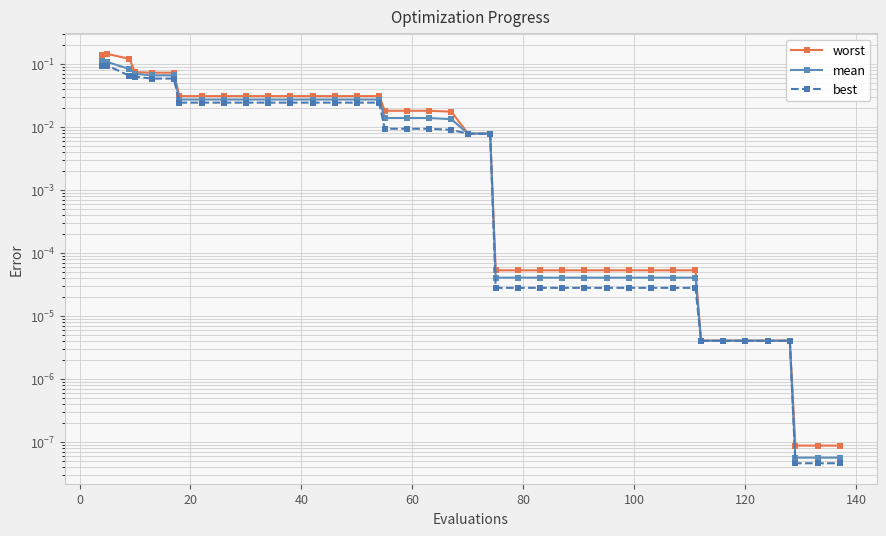

Is it true that worst equals 0.0 at 140?

False